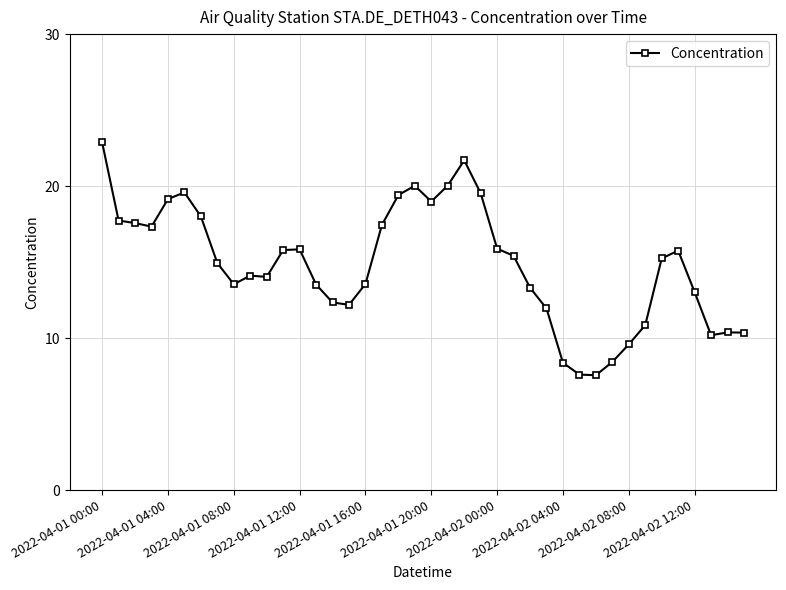

True or false: the data has more than 1 interior local peaks.

True